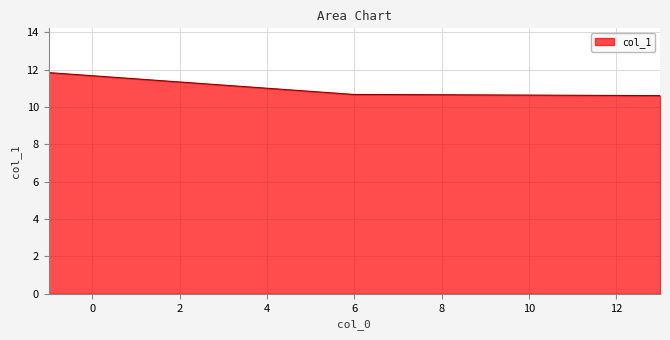

What is the difference between the maximum and minimum values?

1.2